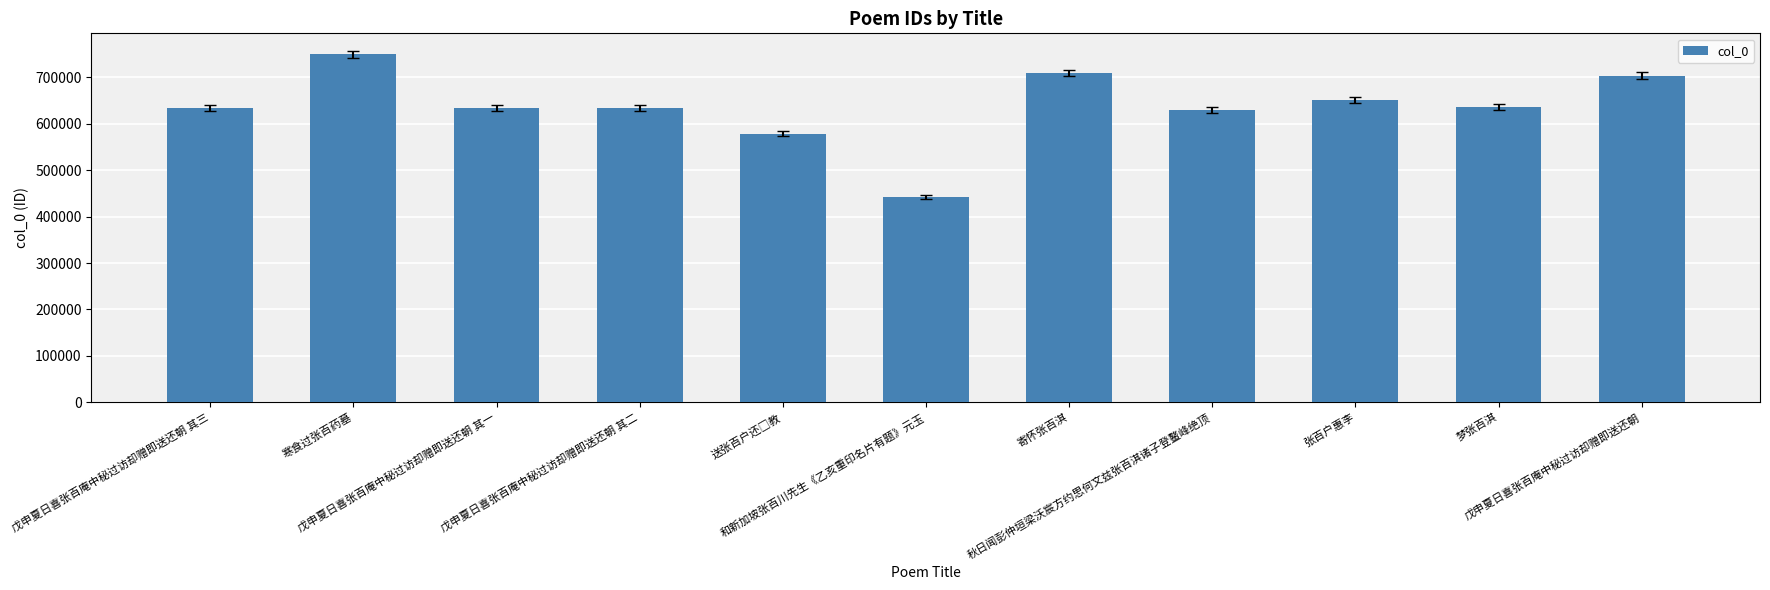

Between 寄怀张百淇 and 戊申夏日喜张百庵中秘过访却赠即送还朝 其二, which is larger?

寄怀张百淇